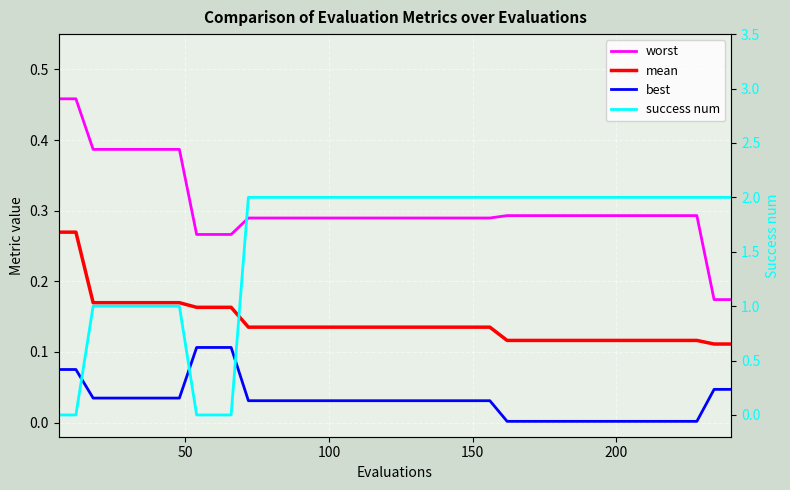

Does the chart display data point markers on the line(s)?

No